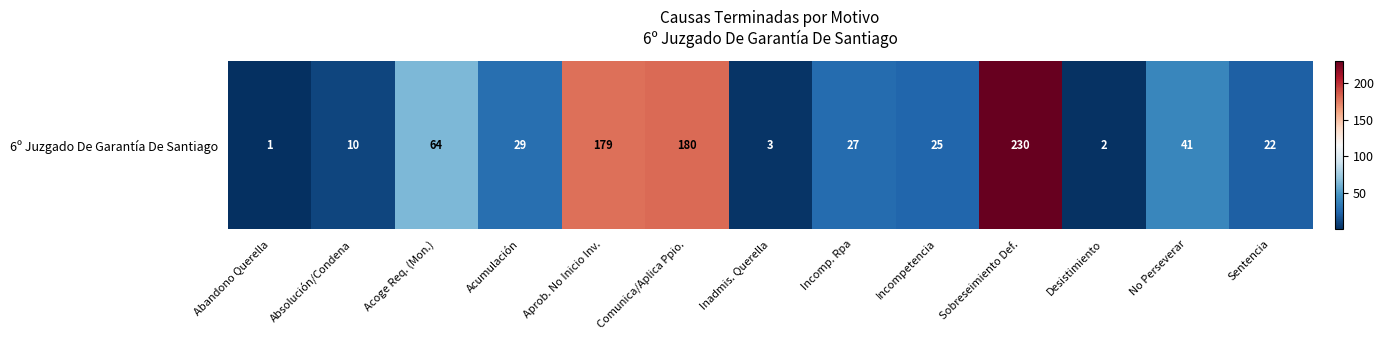

Reading left to right, extract all data points from this chart.

1	10	64	29	179	180	3	27	25	230	2	41	22